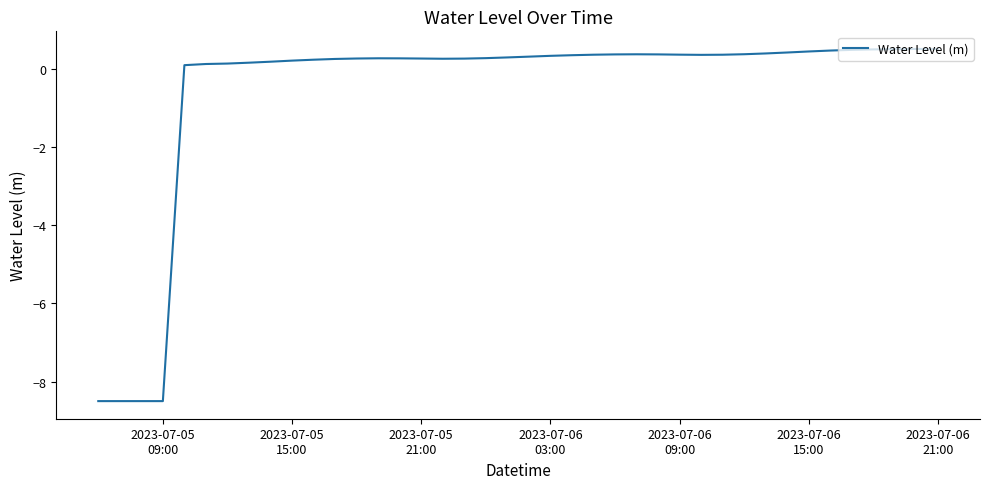

What is the maximum value shown in the chart?

0.5